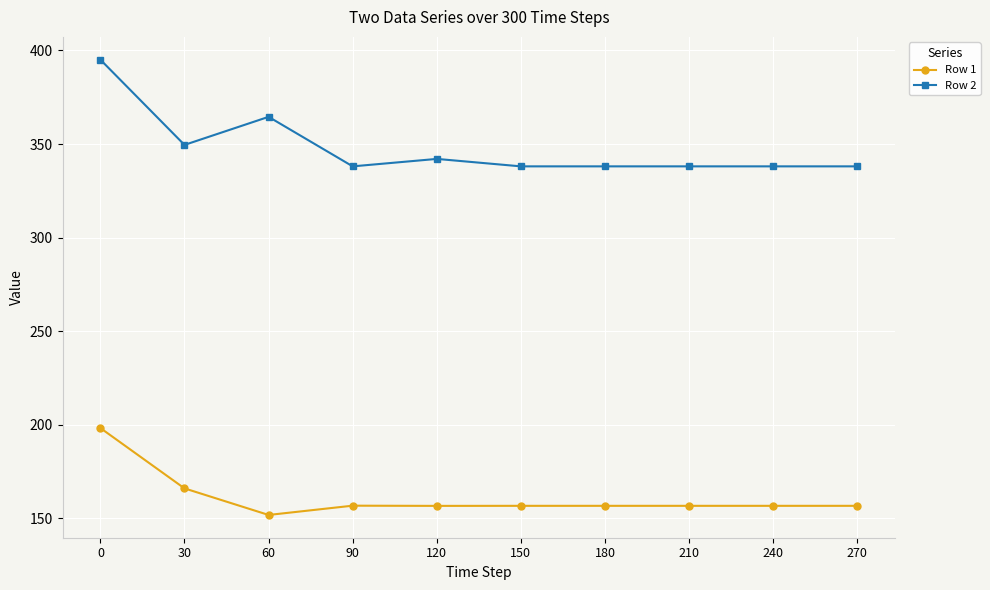

At which category does Row 1 reach its first local valley?

60